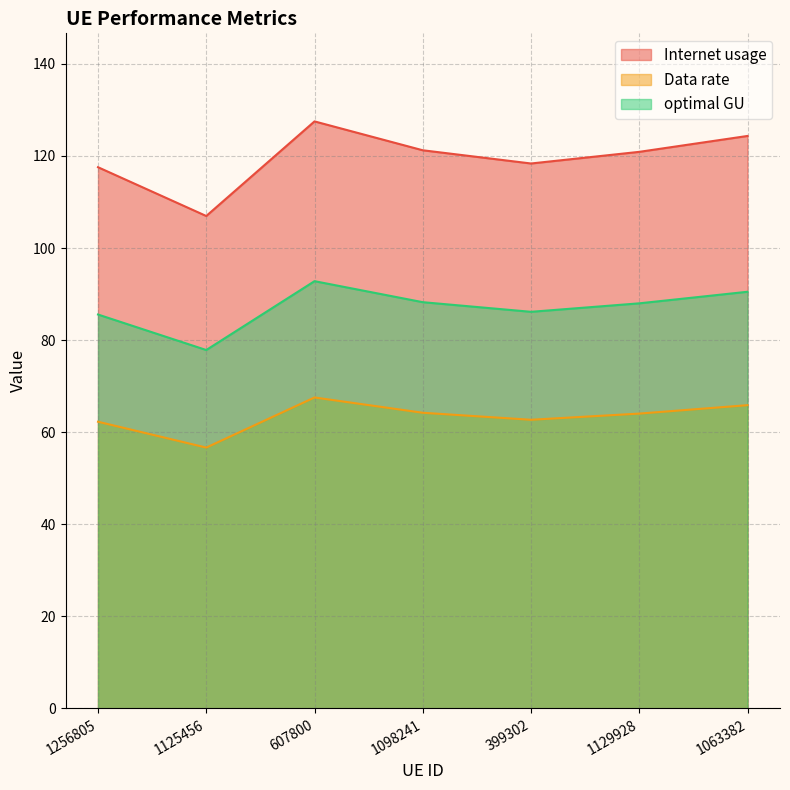

True or false: Data rate and optimal GU cross at least once.

False